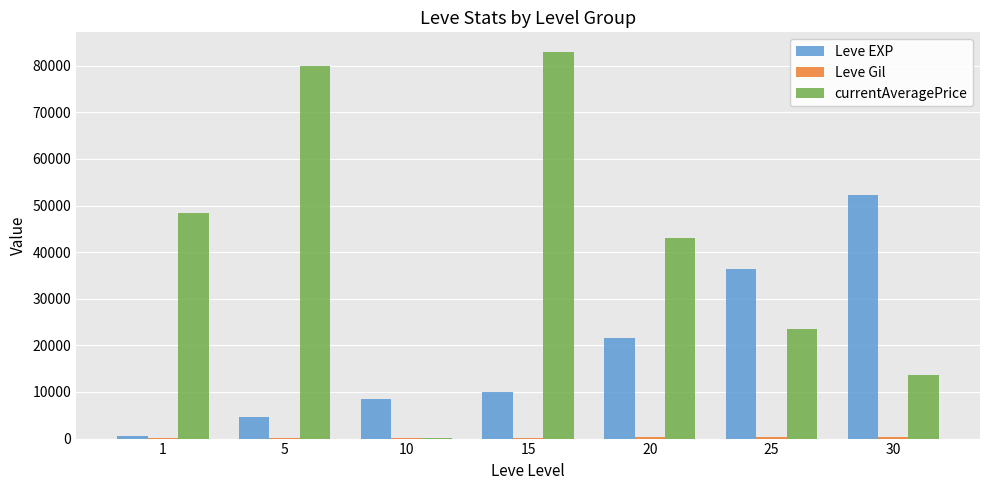

What is the total value across all series at 20?

64883